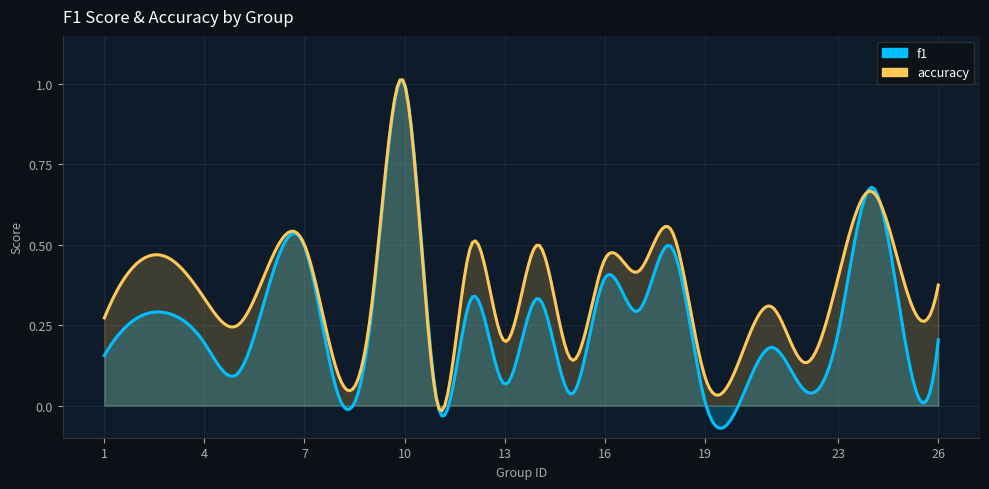

How many distinct data groups are displayed?

2